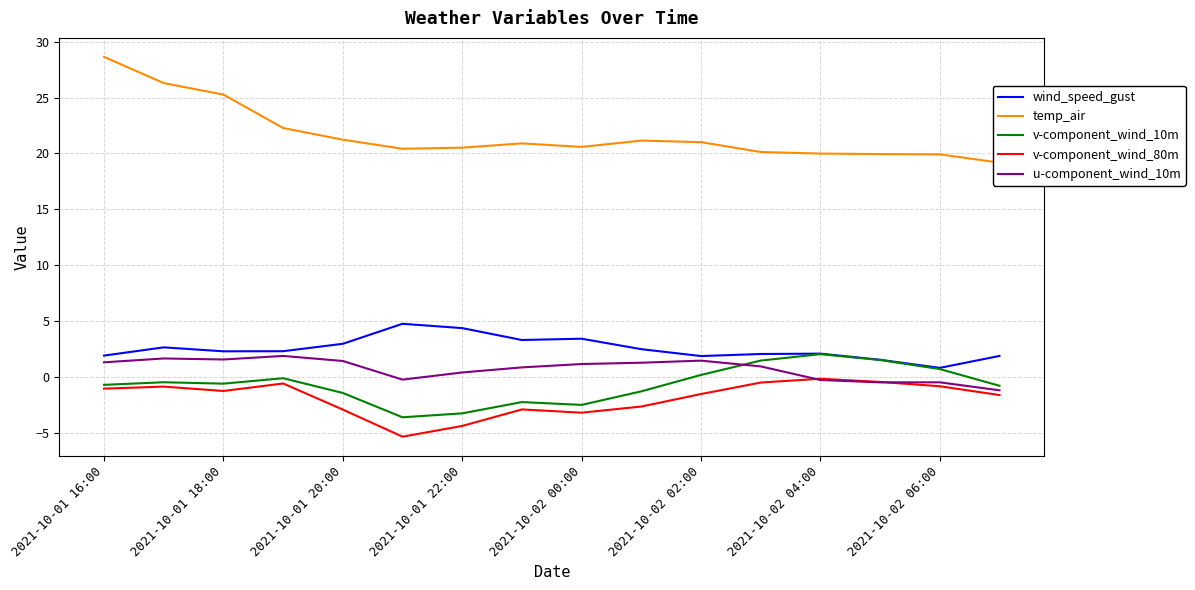

Which has a higher value, 11 or 9?

9